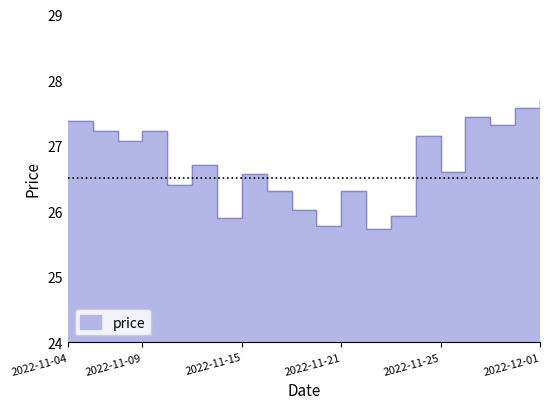

What is the sum of the values at 2022-11-22 and 2022-11-28?

53.2